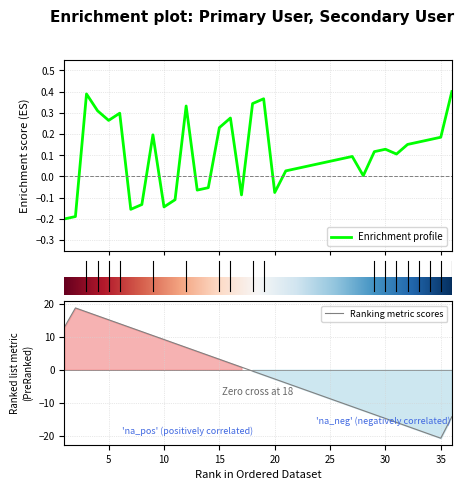

How many points are higher than both their immediate neighbors (excluding endpoints)?

8